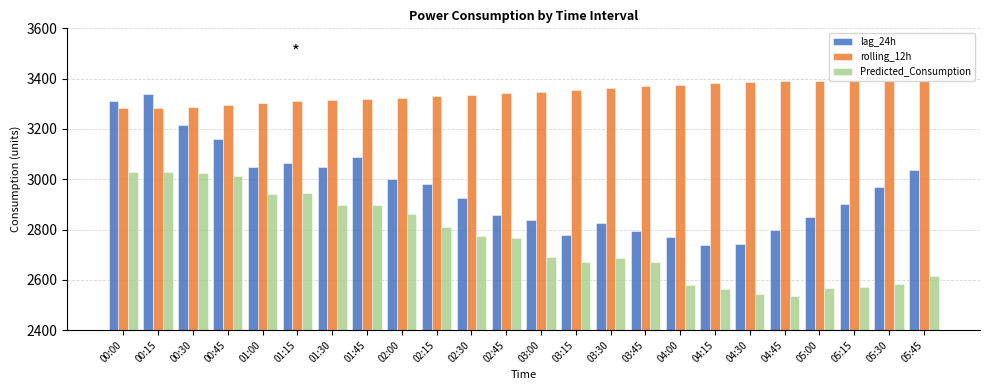

How many groups of bars are there?

24